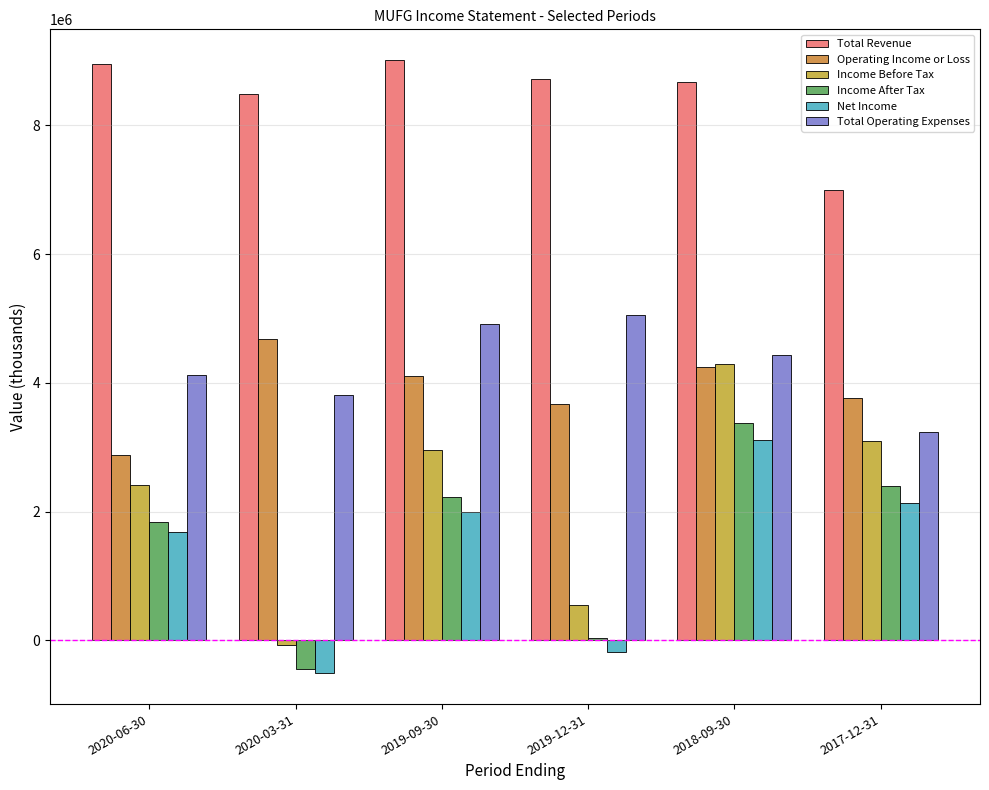

How many groups of bars are there?

6